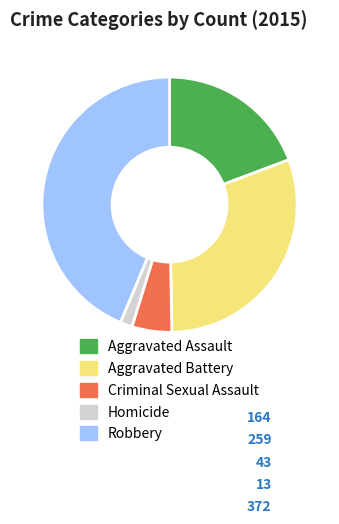

Which category has the smallest portion of the pie?

Homicide